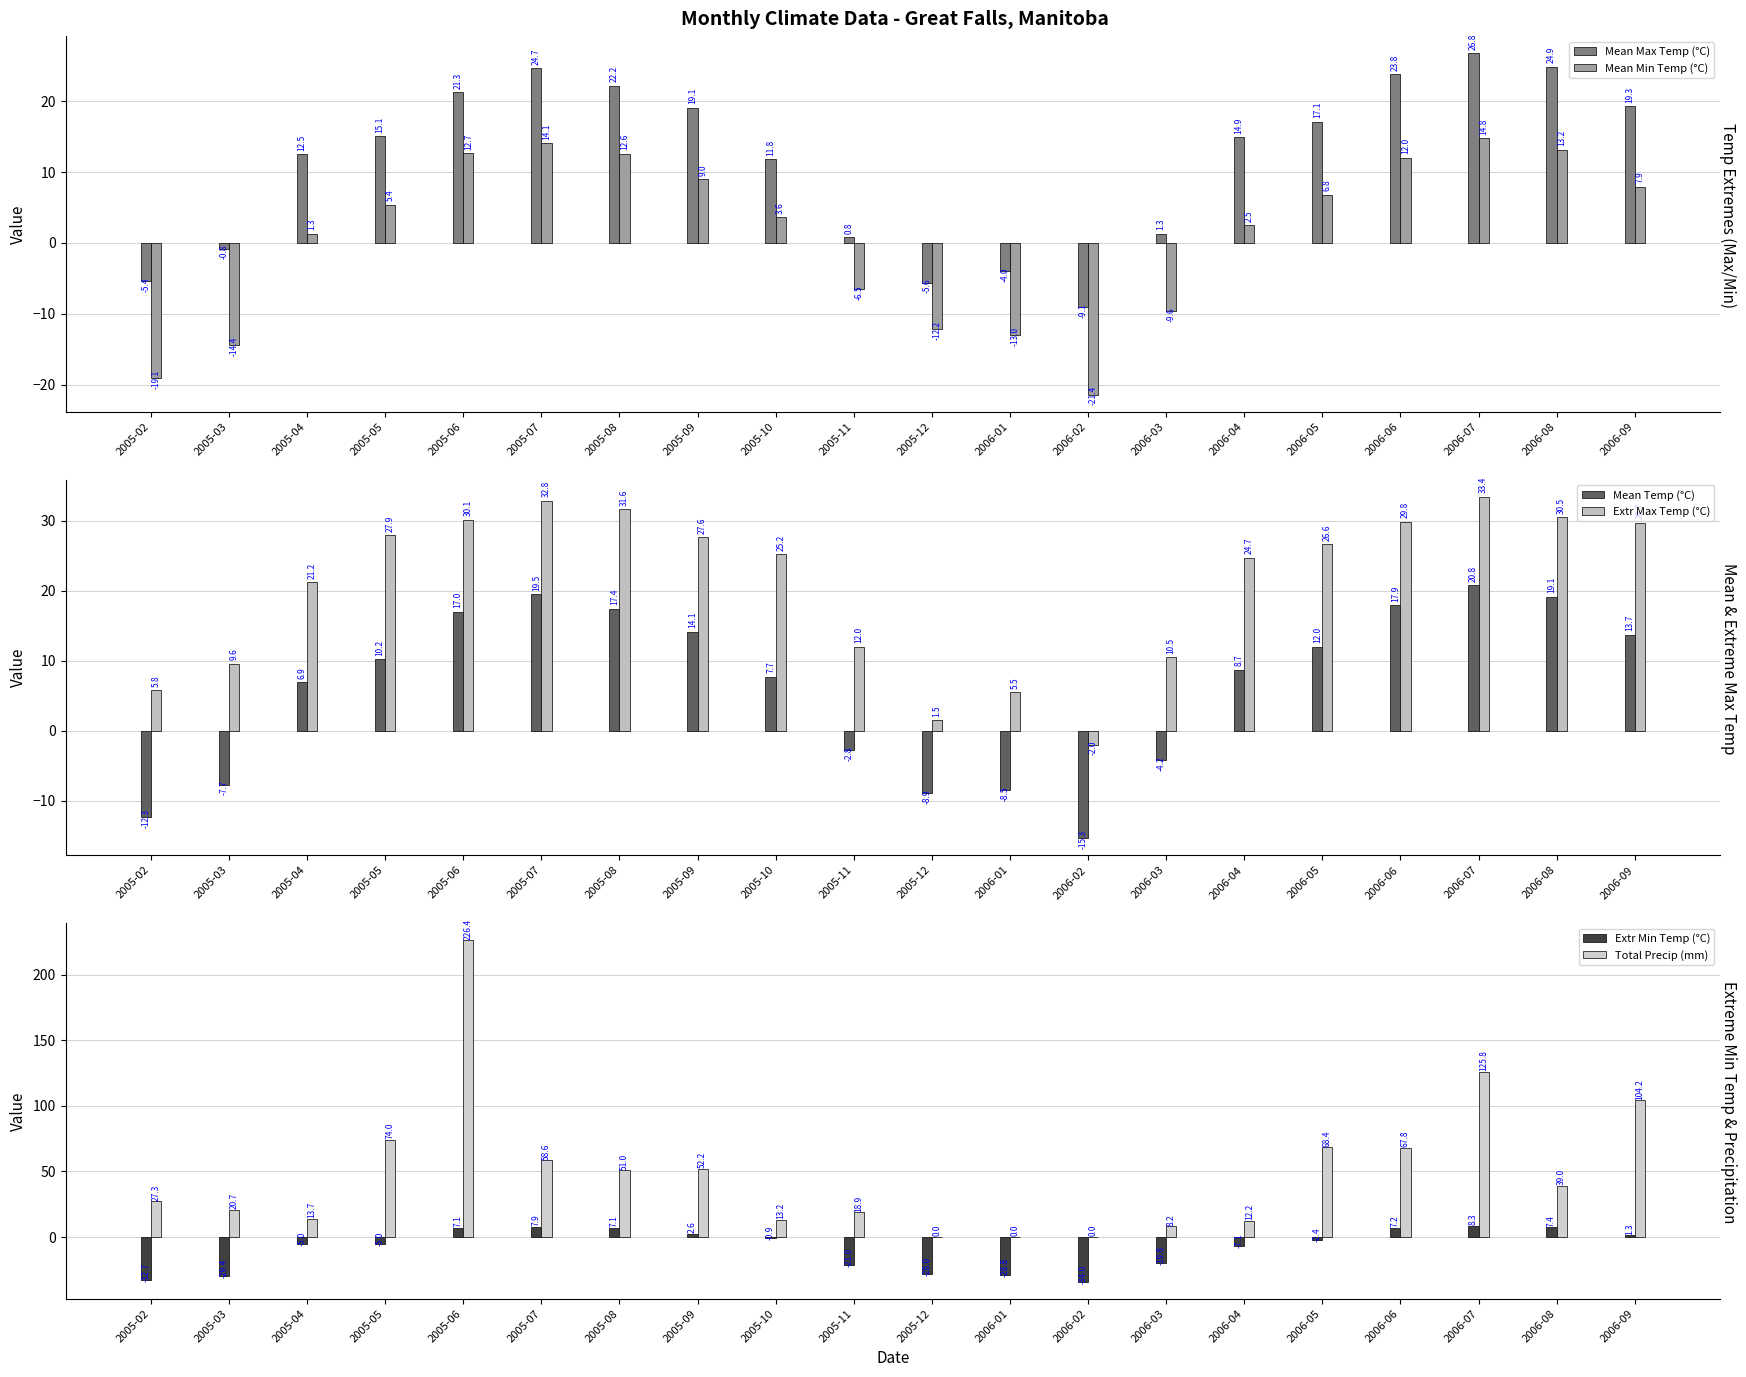

How many positive values does the Mean Temp (°C) series have?

13